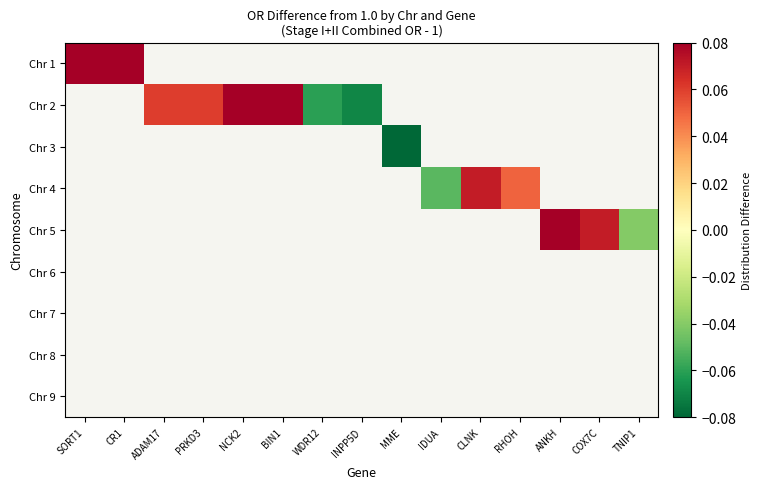

How many categories are shown in the chart?

15